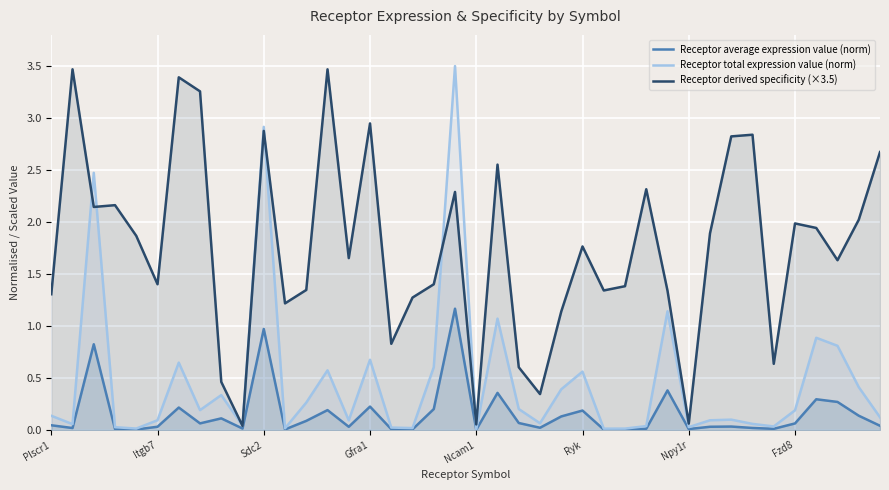

What are all the series names shown in the legend?

Receptor average expression value (norm), Receptor total expression value (norm), Receptor derived specificity (×3.5)